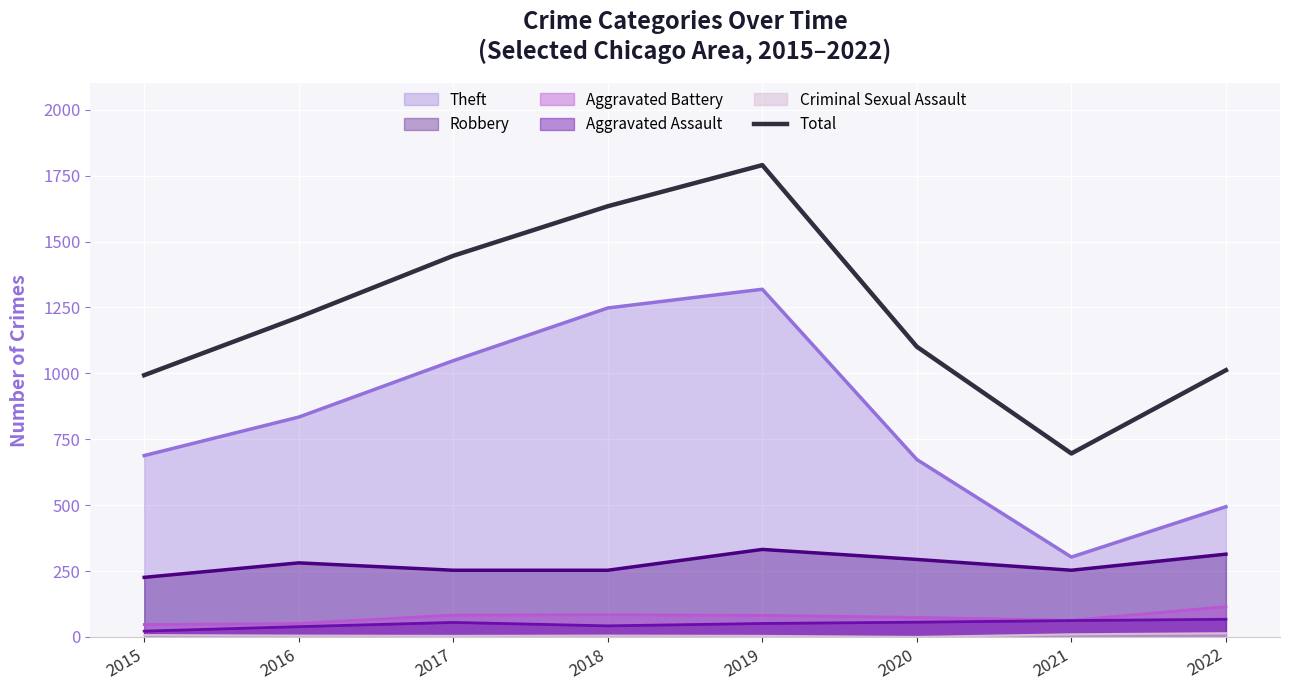

List the labels in order of value, largest first.

2019, 2018, 2017, 2016, 2020, 2022, 2015, 2021